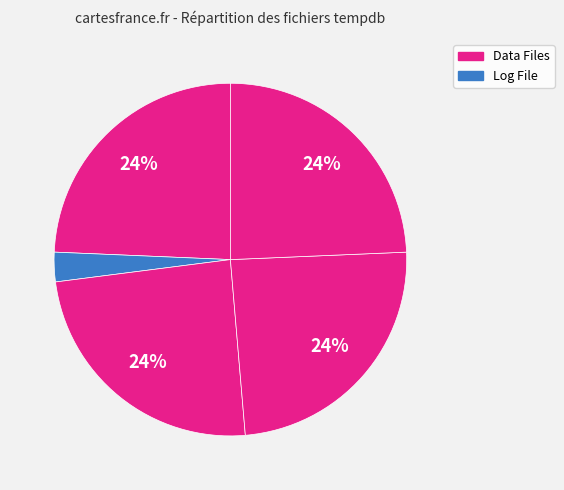

Is there a majority slice in this chart?

No